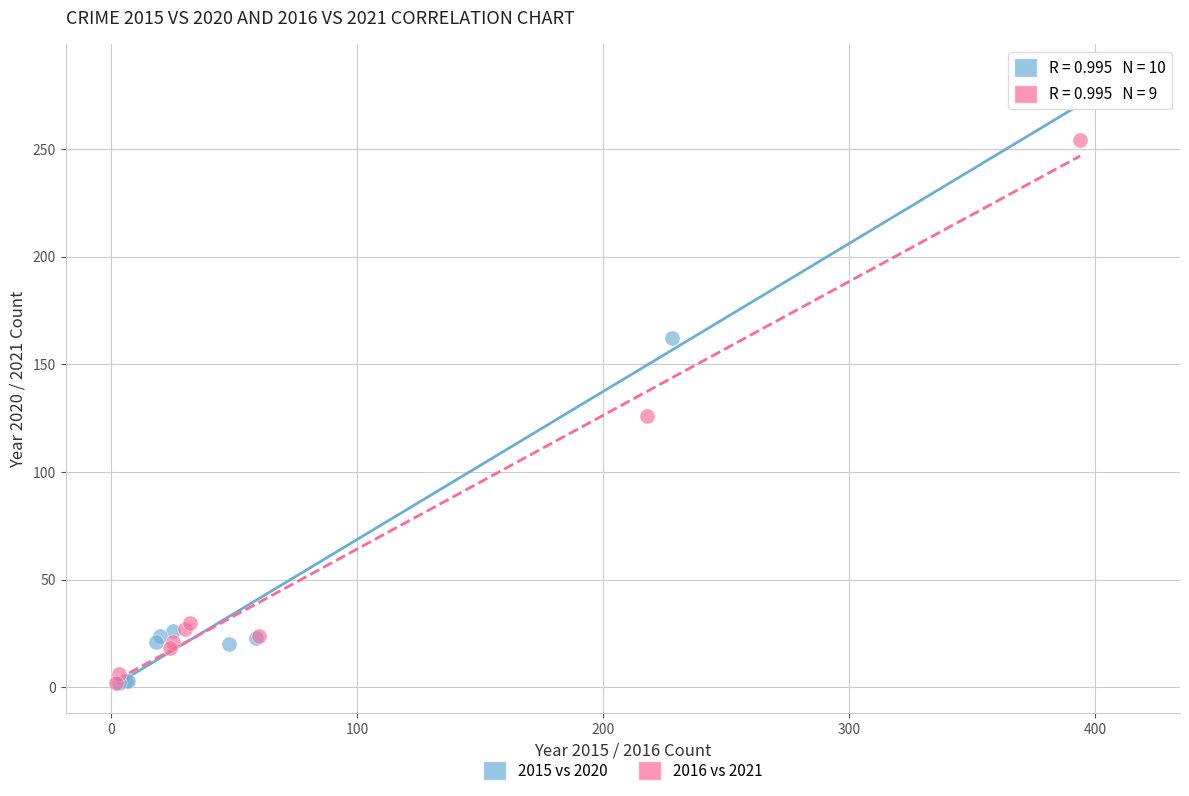

Which series contains the highest Y value?

2015 vs 2020